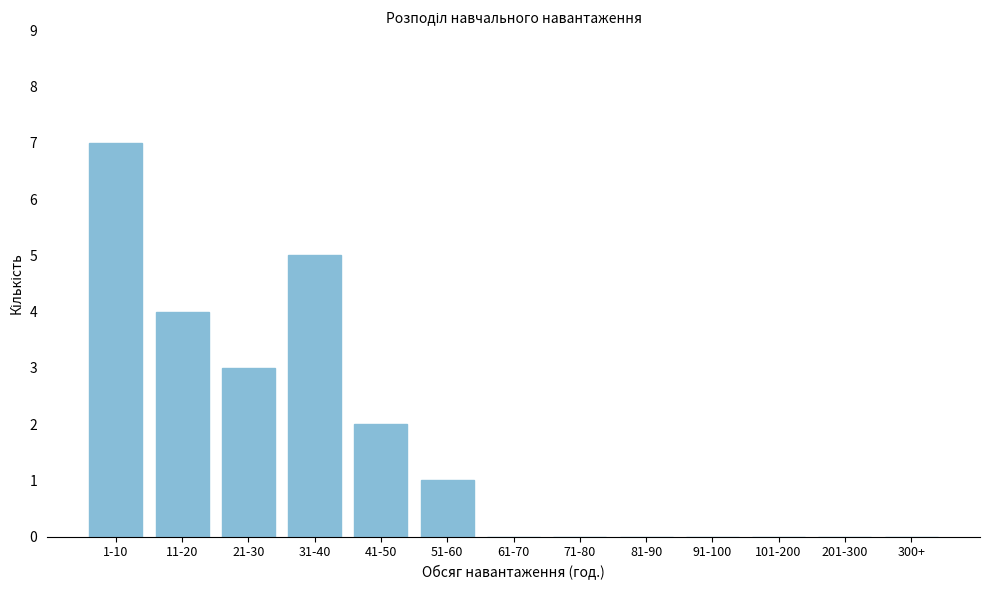

Reading left to right, extract all data points from this chart.

1-10=7	11-20=4	21-30=3	31-40=5	41-50=2	51-60=1	61-70=0	71-80=0	81-90=0	91-100=0	101-200=0	201-300=0	300+=0